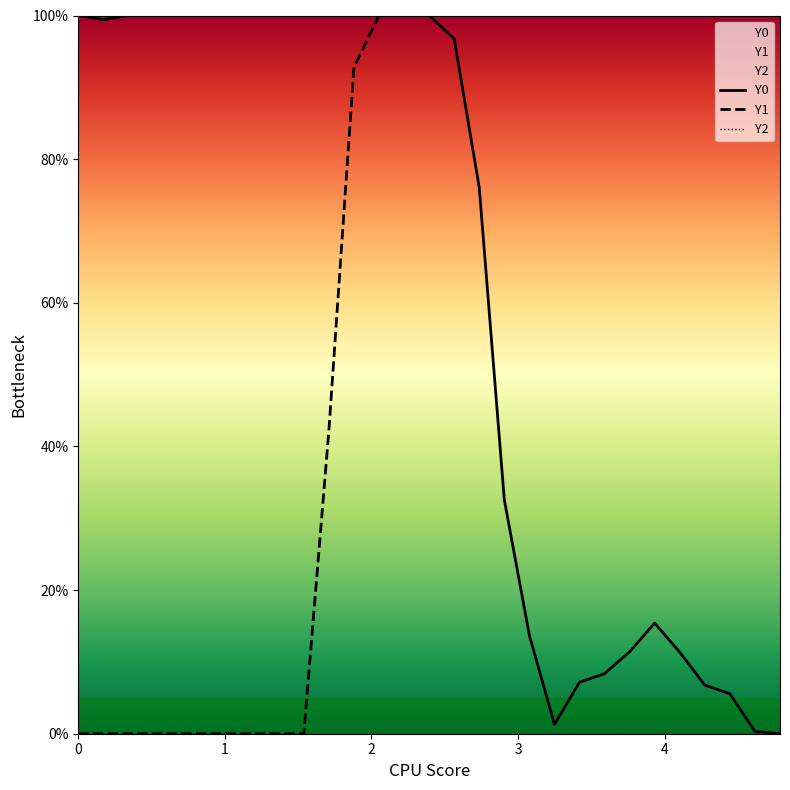

Which series has the largest range (max minus min)?

Y0